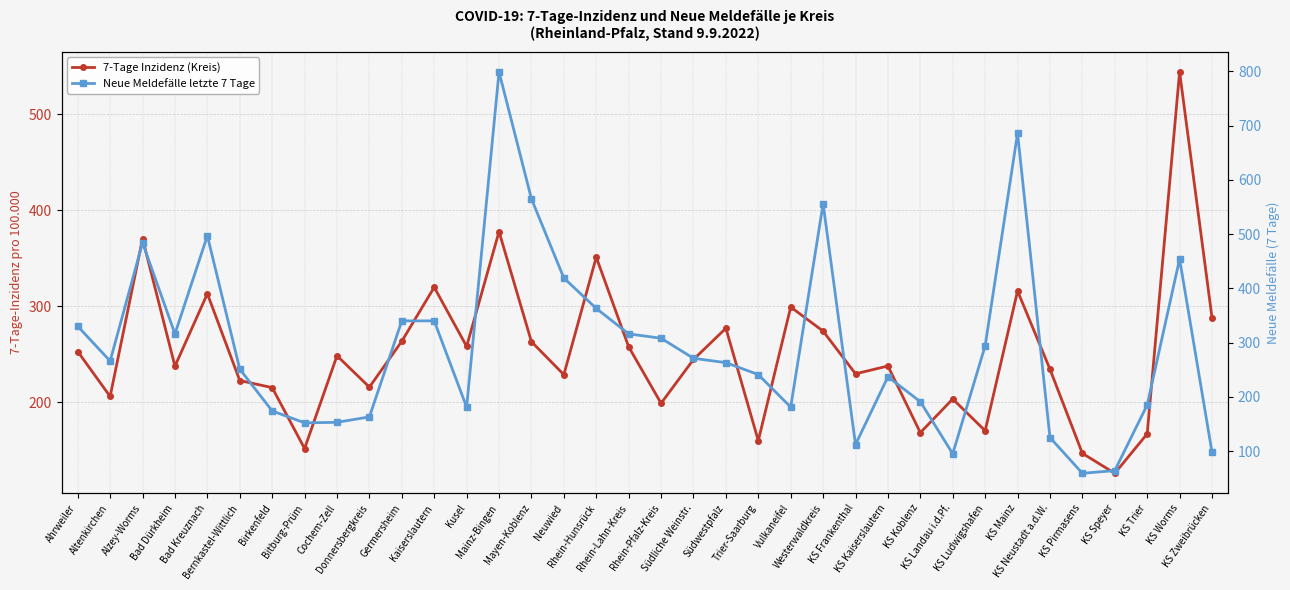

What are all the series names shown in the legend?

7-Tage Inzidenz (Kreis), Neue Meldefälle letzte 7 Tage